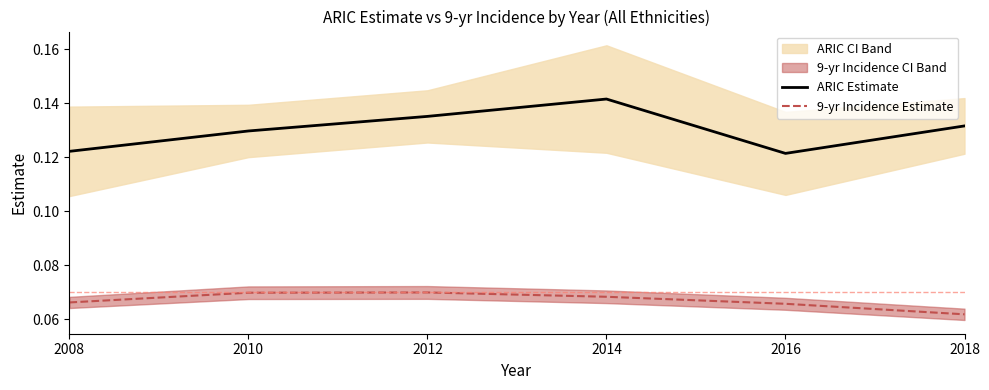

Does the chart display data point markers on the line(s)?

No